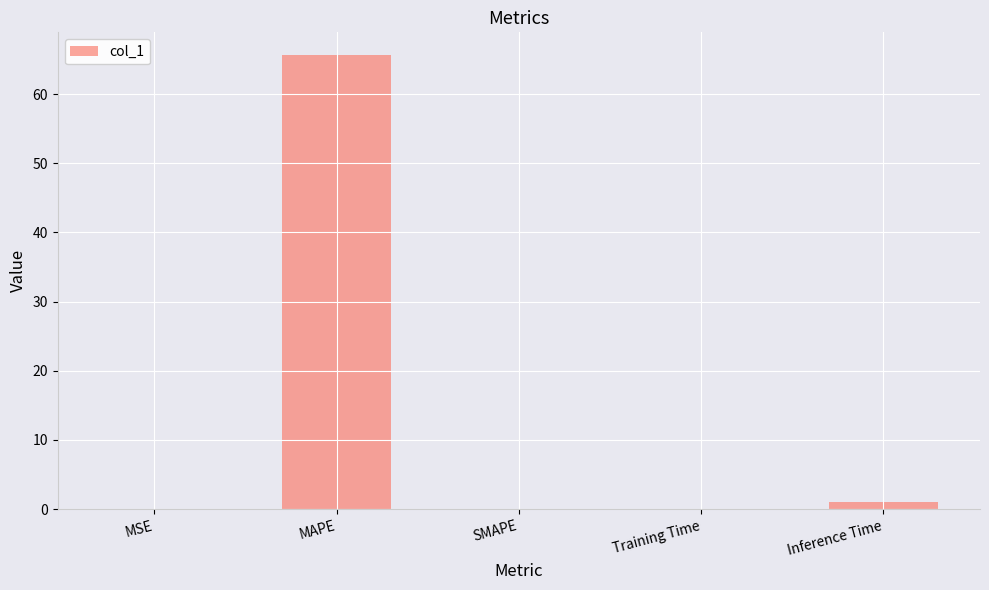

What is the average value?

13.4